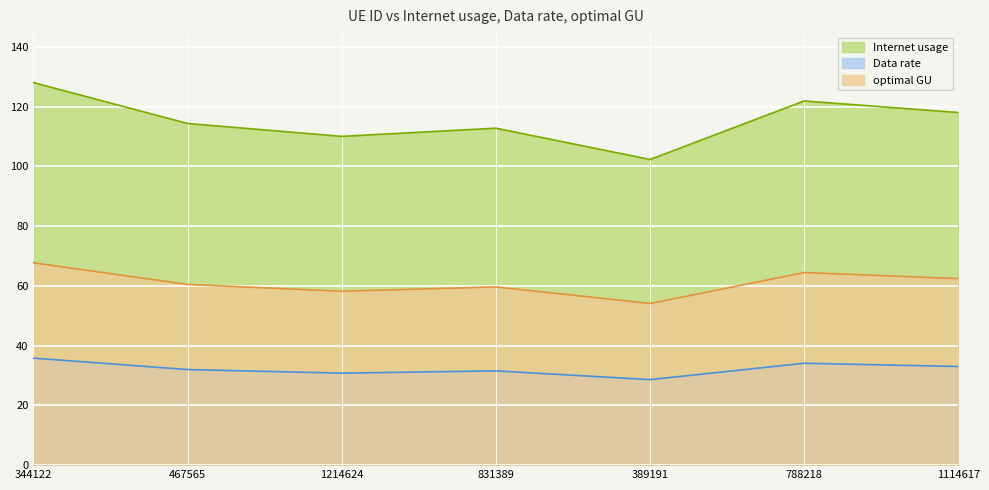

What is the lowest value of the Internet usage series?

102.4